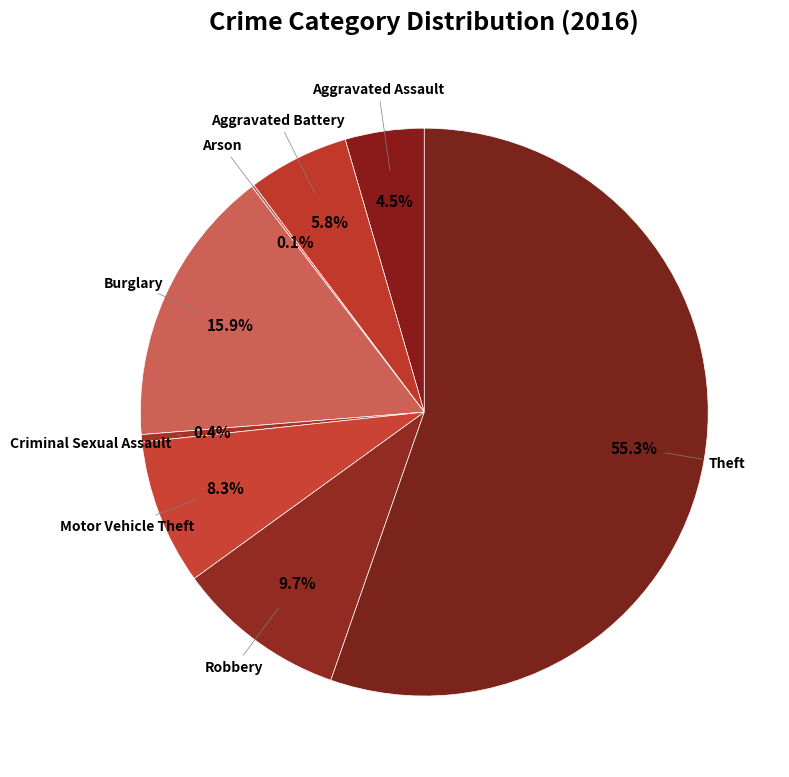

Which slice represents more than half of the pie?

Theft